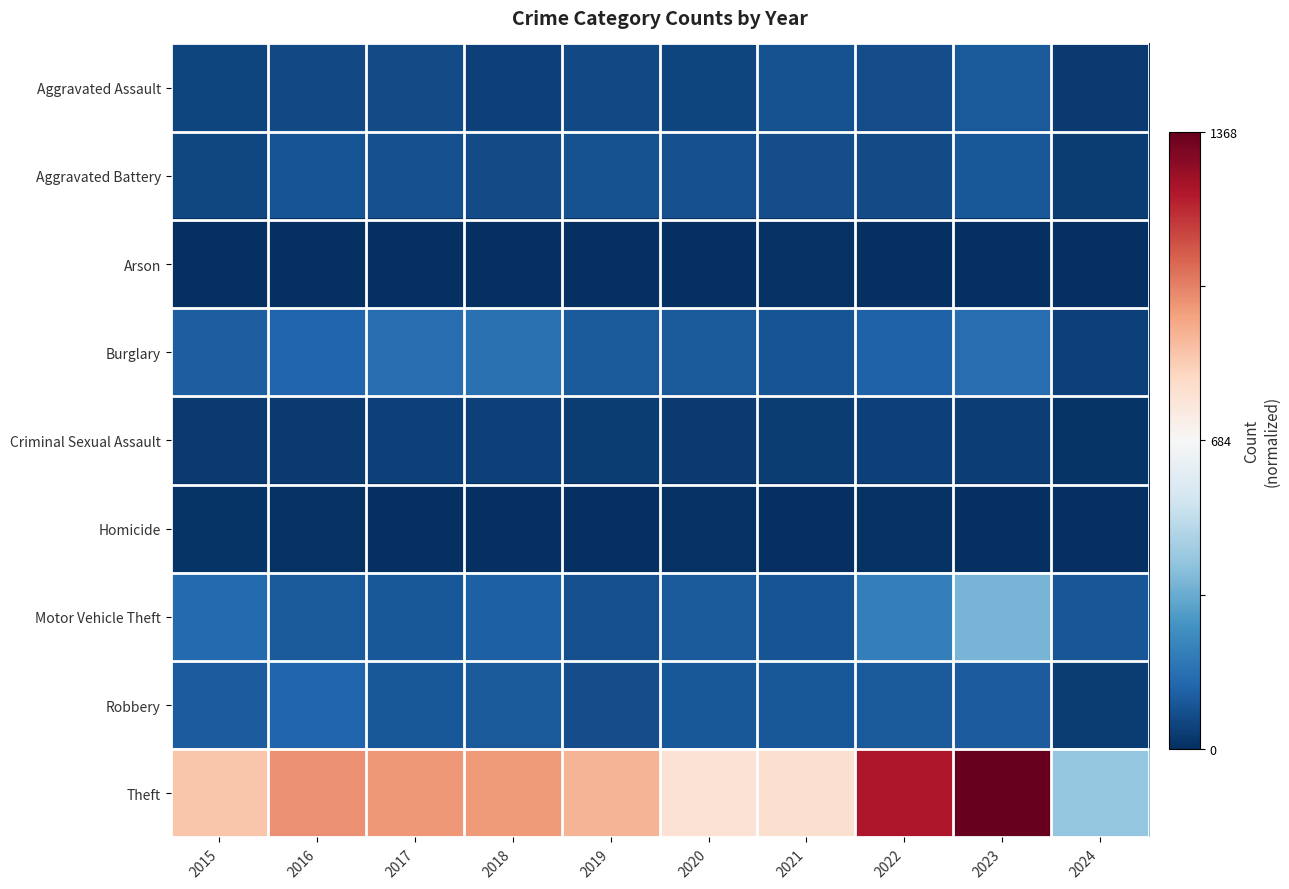

Between 2023 and 2019, which is larger?

2023